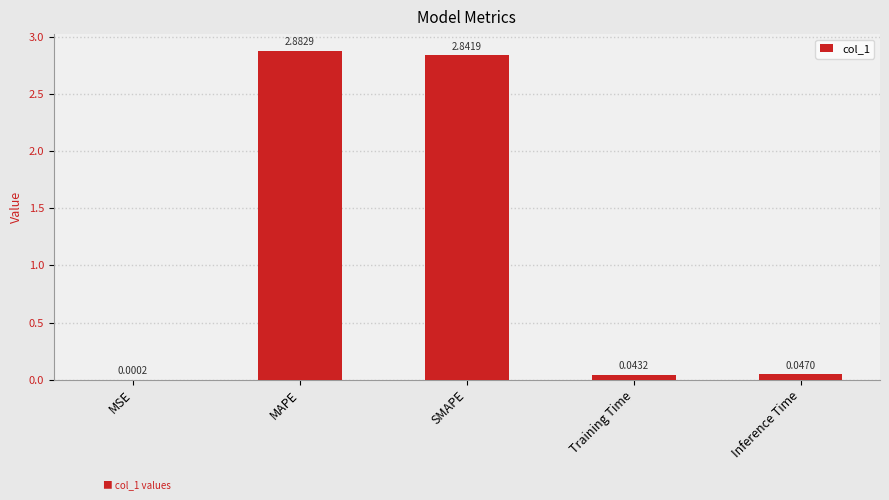

Are the bars horizontal?

No